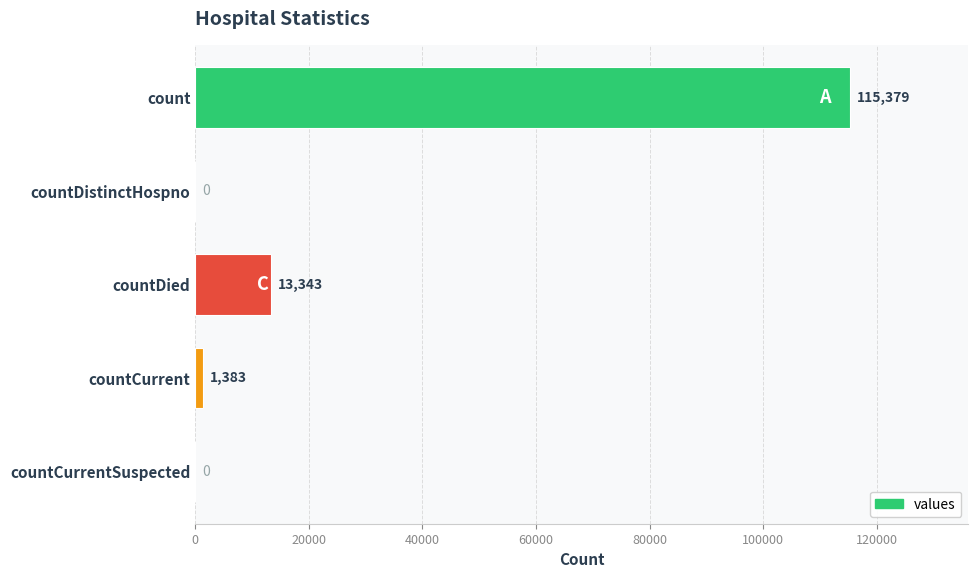

What is the sum of all values?

130105